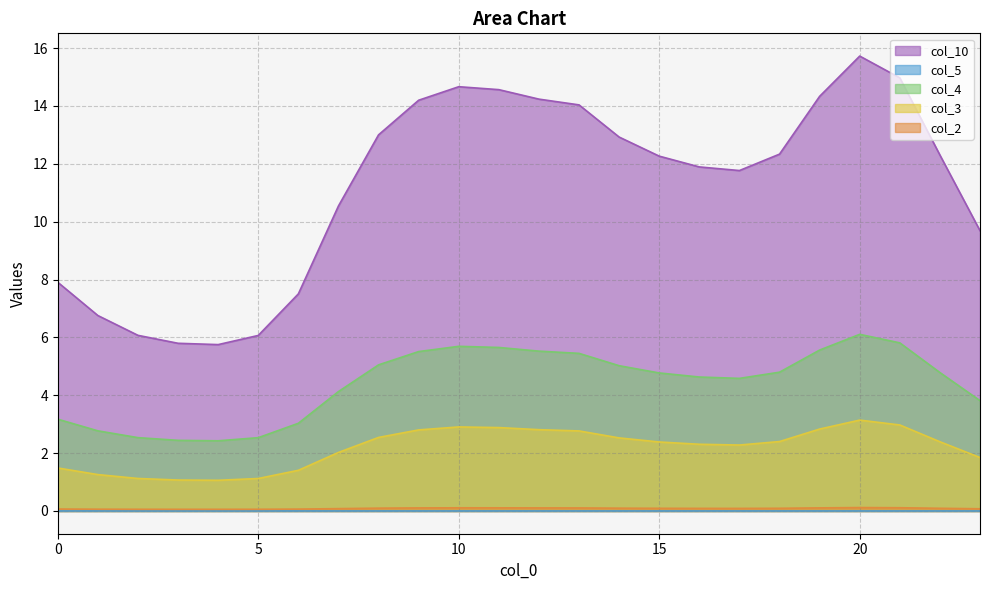

Reading right to left, list all the values displayed in this chart.

col_2: 23=0.1	22=0.1	21=0.1	20=0.1	19=0.1	18=0.1	17=0.1	16=0.1	15=0.1	14=0.1	13=0.1	12=0.1	11=0.1	10=0.1	9=0.1	8=0.1	7=0.1	6=0.1	5=0.1	4=0.1	3=0.1	2=0.1	1=0.1	0=0.1
col_3: 23=1.8	22=2.4	21=3.0	20=3.1	19=2.8	18=2.4	17=2.3	16=2.3	15=2.4	14=2.5	13=2.8	12=2.8	11=2.9	10=2.9	9=2.8	8=2.5	7=2.0	6=1.4	5=1.1	4=1.1	3=1.1	2=1.1	1=1.3	0=1.5
col_4: 23=3.8	22=4.8	21=5.8	20=6.1	19=5.6	18=4.8	17=4.6	16=4.6	15=4.8	14=5.0	13=5.4	12=5.5	11=5.7	10=5.7	9=5.5	8=5.0	7=4.1	6=3.0	5=2.5	4=2.4	3=2.4	2=2.5	1=2.8	0=3.2
col_5: 23=0.0	22=0.0	21=0.0	20=0.0	19=0.0	18=0.0	17=0.0	16=0.0	15=0.0	14=0.0	13=0.0	12=0.0	11=0.0	10=0.0	9=0.0	8=0.0	7=0.0	6=0.0	5=0.0	4=0.0	3=0.0	2=0.0	1=0.0	0=0.0
col_10: 23=9.7	22=12.3	21=15.0	20=15.7	19=14.3	18=12.3	17=11.8	16=11.9	15=12.3	14=12.9	13=14.0	12=14.2	11=14.6	10=14.7	9=14.2	8=13.0	7=10.5	6=7.5	5=6.1	4=5.8	3=5.8	2=6.1	1=6.8	0=7.9